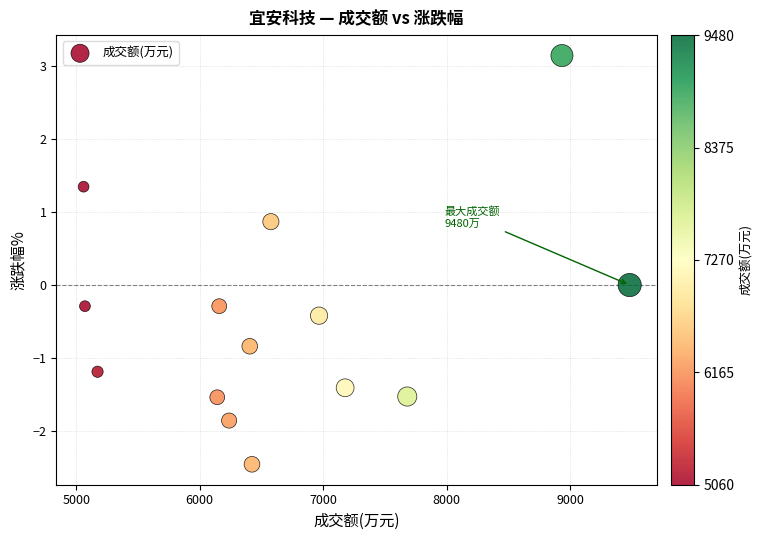

What is the range of Y values (max minus min)?

5.6